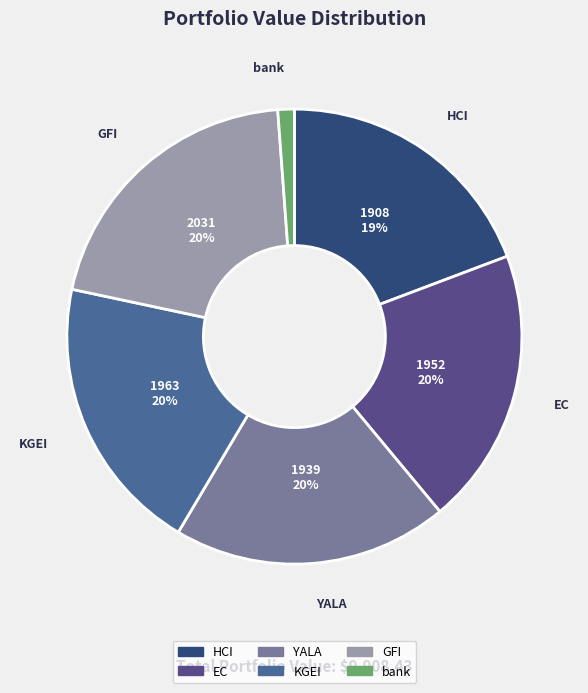

To the nearest percent, what portion does bank represent?

1%